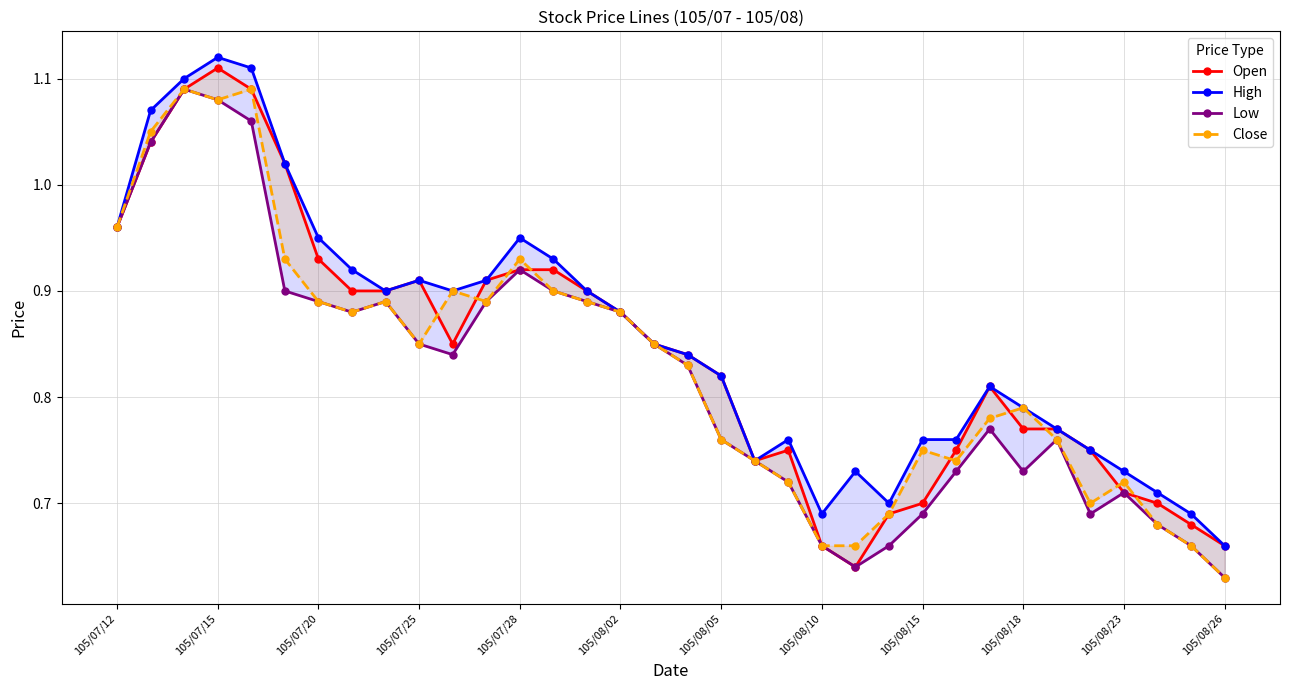

At which label is Open closest to 0?

22